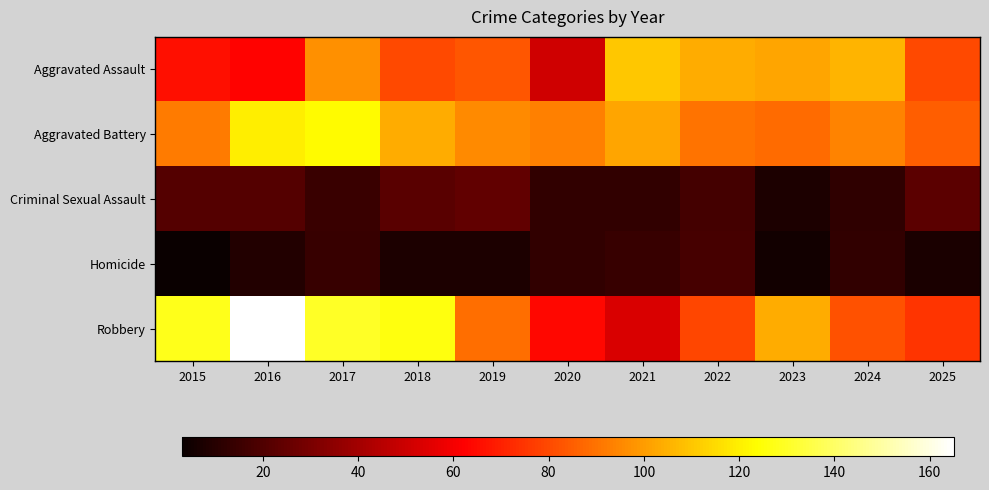

At how many categories does at least one series exceed 5?

11